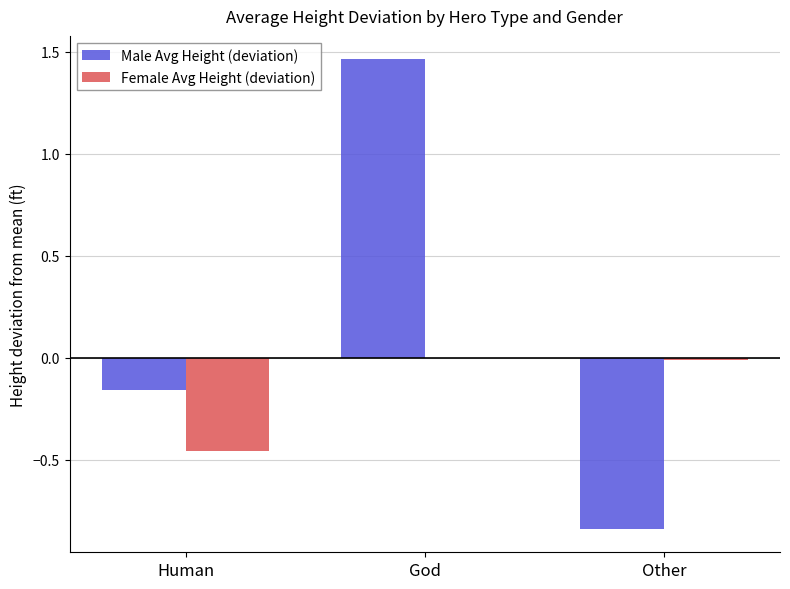

Are the bars horizontal?

No